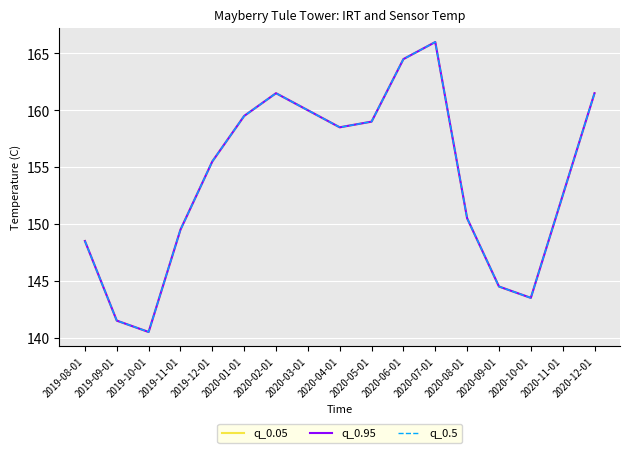

What is the label of the 14th point from the left?

2020-09-01